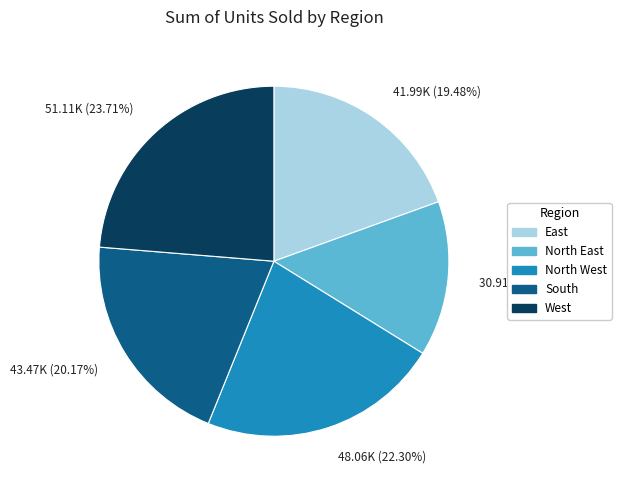

Count the number of slices in the pie.

5